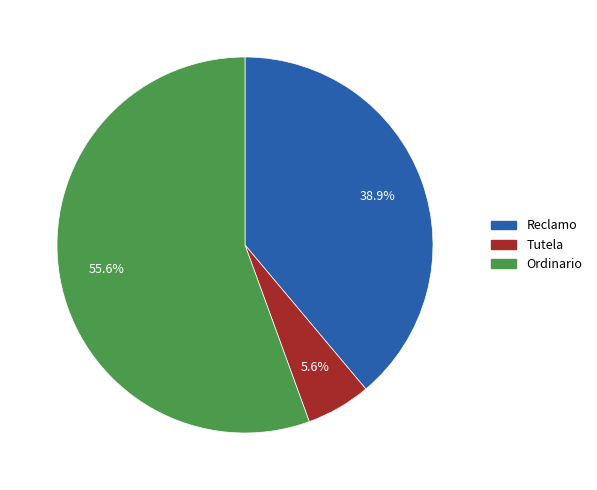

Combined, do Tutela and Reclamo account for over 50%?

No